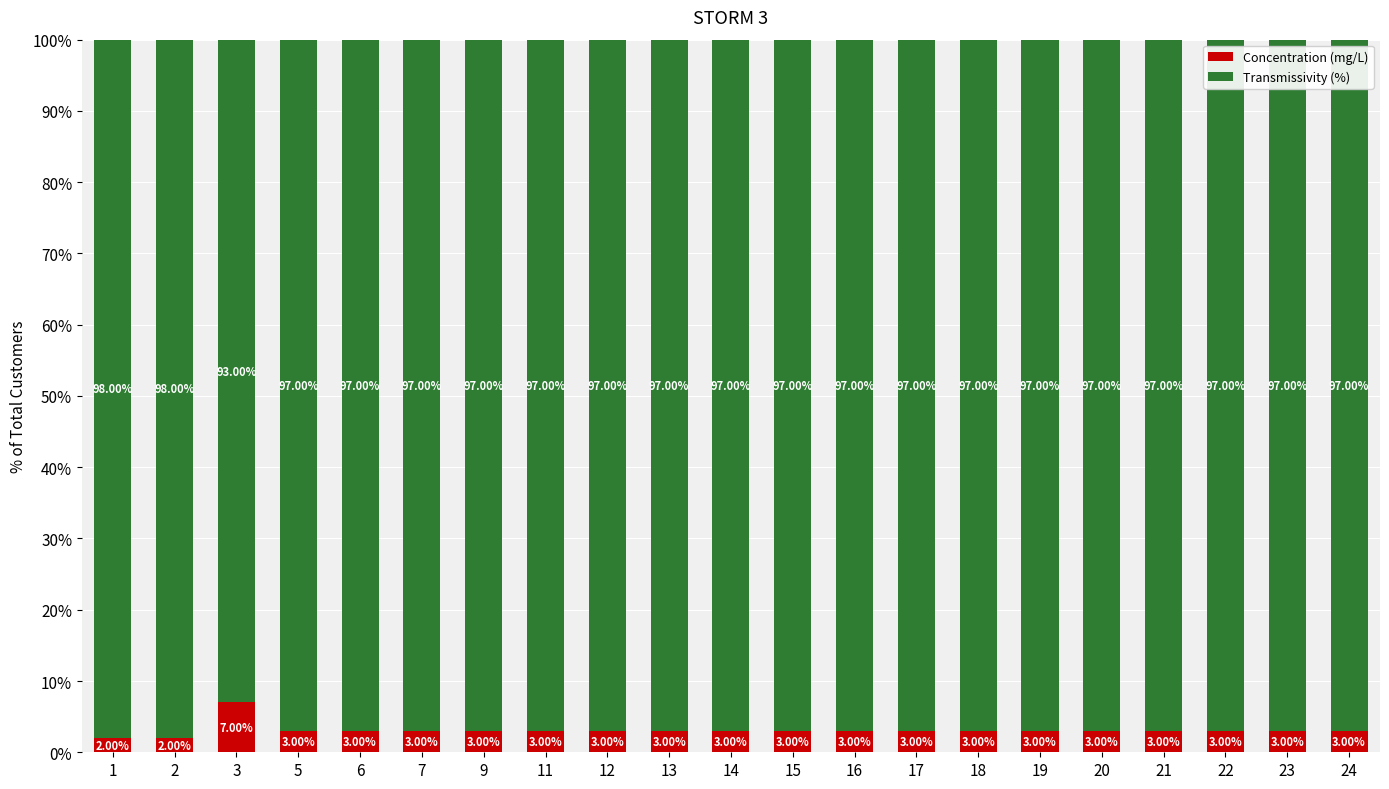

Does the chart contain any negative values?

No